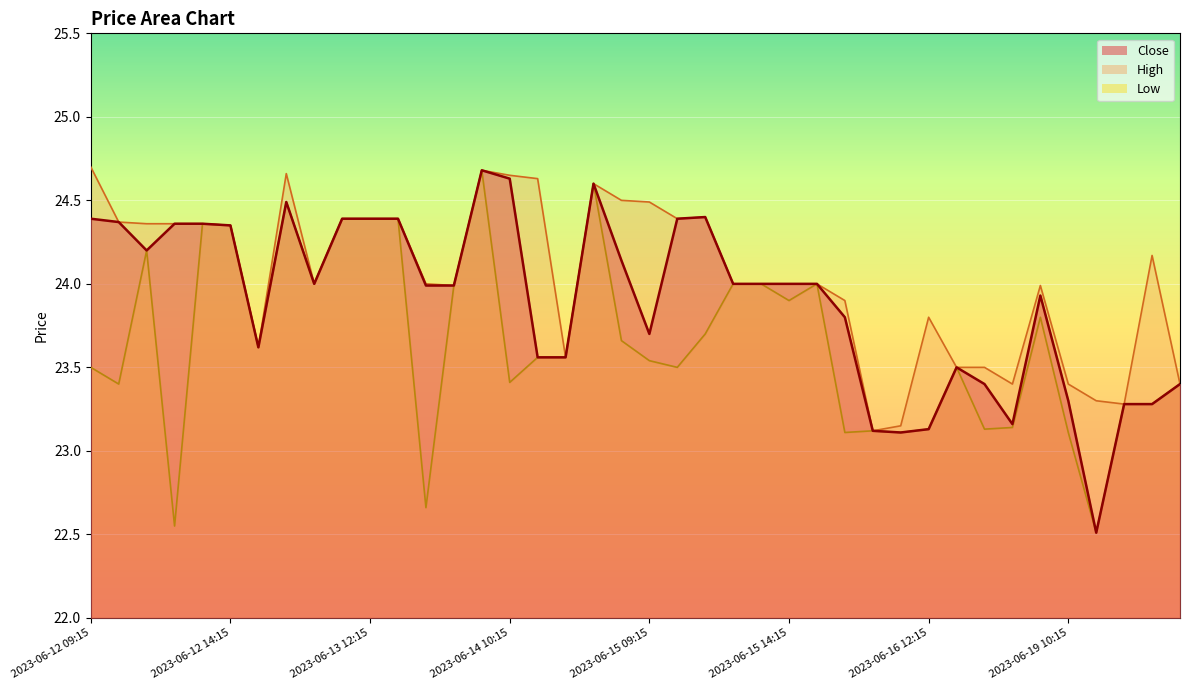

List the labels in order of High value, smallest first.

2023-06-16 10:15, 2023-06-16 11:15, 2023-06-19 12:15, 2023-06-19 11:15, 2023-06-16 15:15, 2023-06-19 10:15, 2023-06-20 10:15, 2023-06-16 13:15, 2023-06-16 14:15, 2023-06-14 12:15, 2023-06-12 15:15, 2023-06-16 12:15, 2023-06-16 09:15, 2023-06-13 15:15, 2023-06-19 09:15, 2023-06-13 10:15, 2023-06-13 14:15, 2023-06-15 12:15, 2023-06-15 13:15, 2023-06-15 14:15, 2023-06-15 15:15, 2023-06-20 09:15, 2023-06-12 14:15, 2023-06-12 11:15, 2023-06-12 12:15, 2023-06-12 13:15, 2023-06-12 10:15, 2023-06-13 11:15, 2023-06-13 12:15, 2023-06-13 13:15, 2023-06-15 10:15, 2023-06-15 11:15, 2023-06-15 09:15, 2023-06-14 14:15, 2023-06-14 13:15, 2023-06-14 11:15, 2023-06-14 10:15, 2023-06-13 09:15, 2023-06-14 09:15, 2023-06-12 09:15